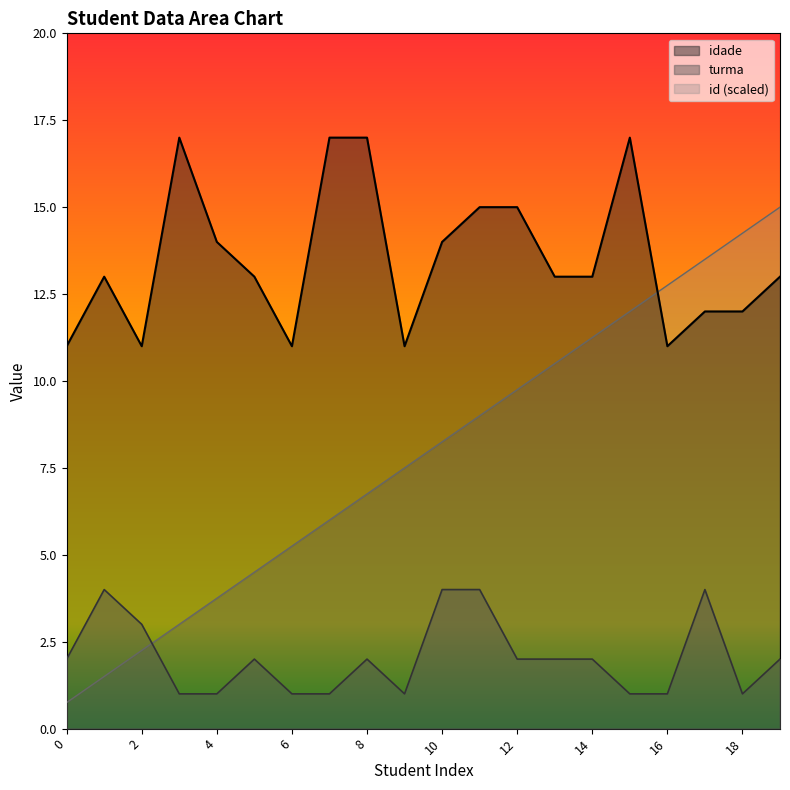

What is the difference between the maximum and second lowest values in the idade series?

6.0